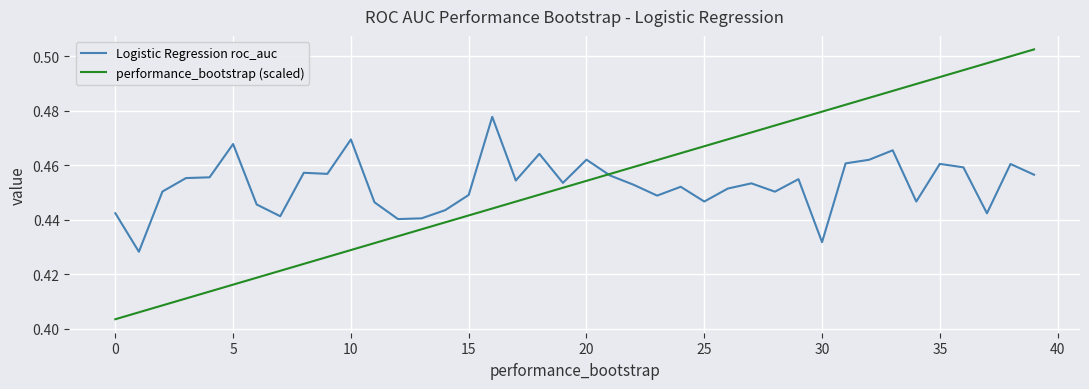

How many lines are shown in the chart?

2